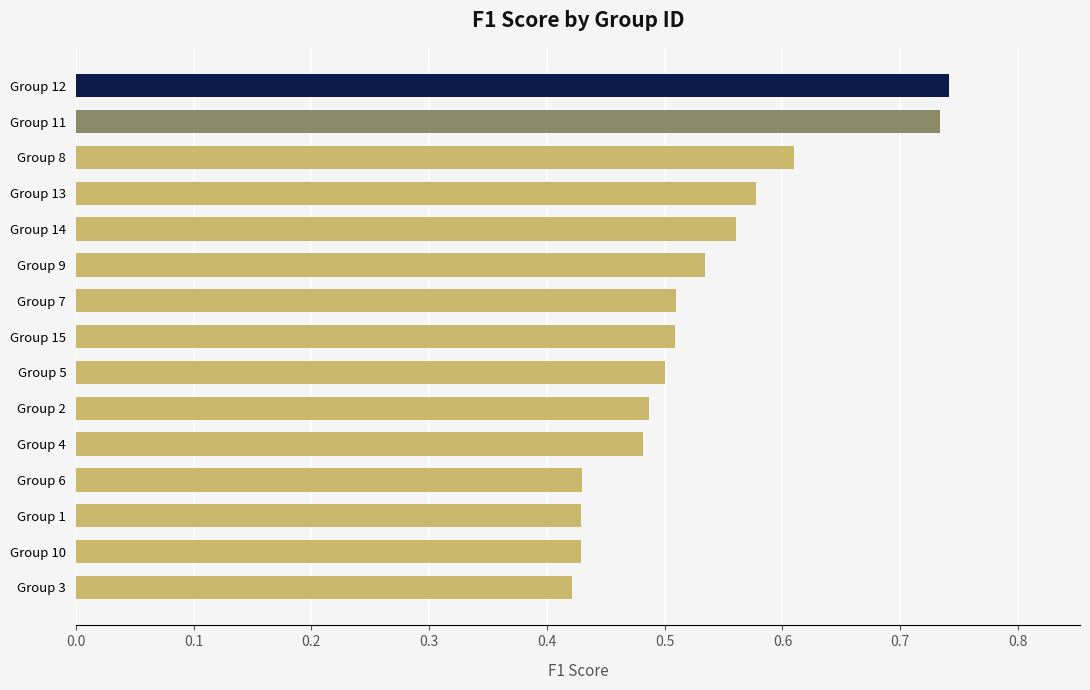

What is the difference between the second highest and second lowest values?

0.3